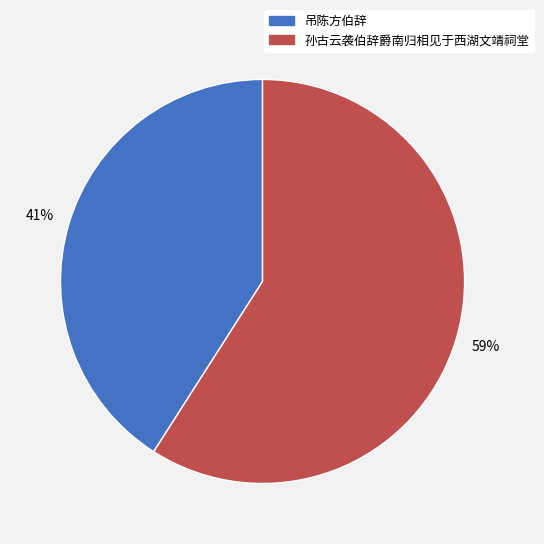

How many segments does this pie chart have?

2